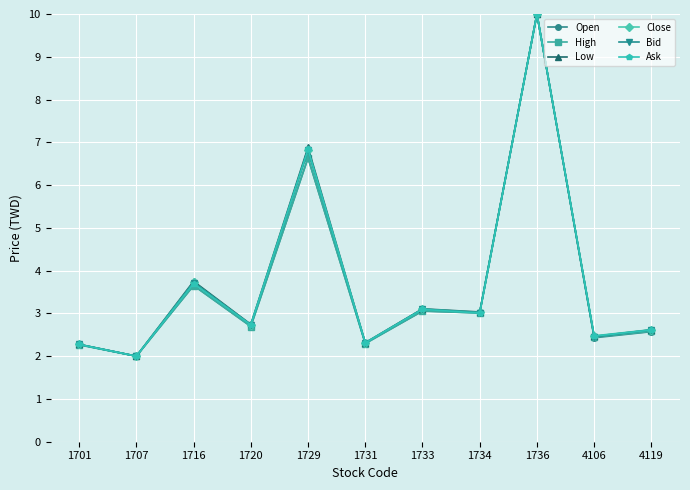

In Bid, how many points are lower than both neighbors (excluding endpoints)?

5